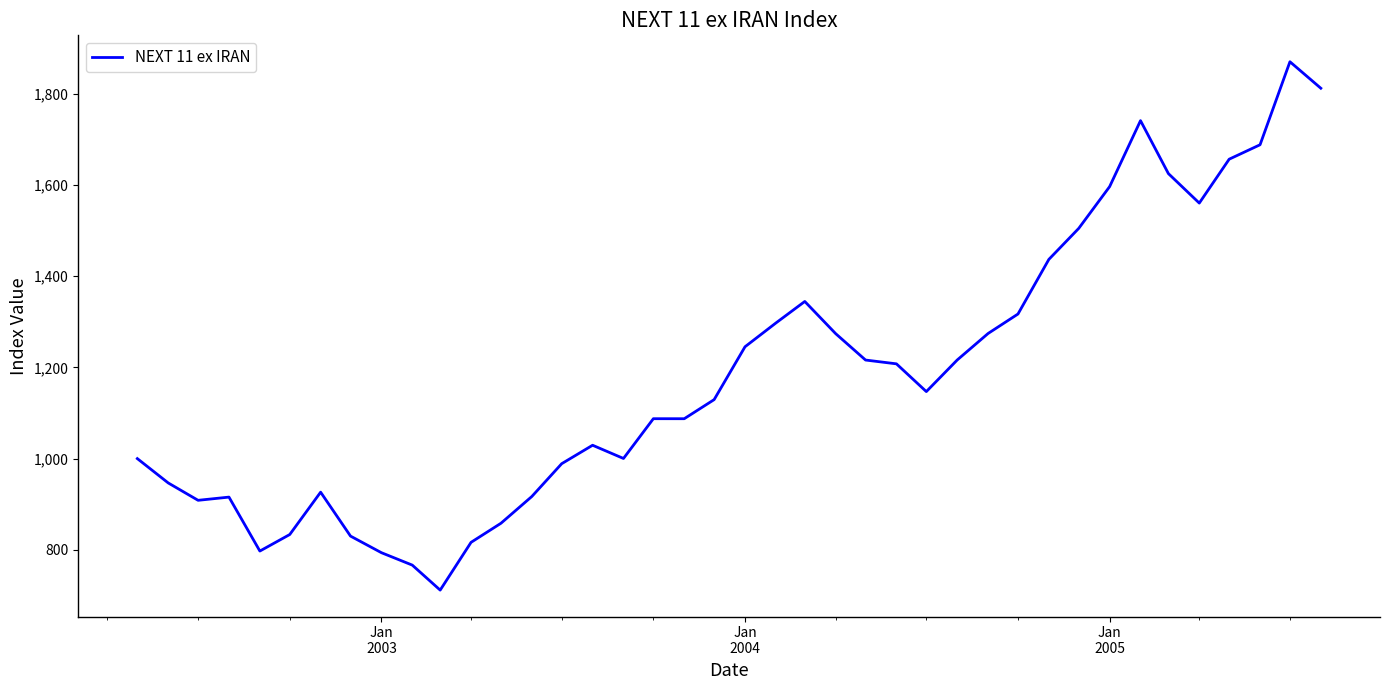

What is the difference between the maximum and minimum values?

1159.1